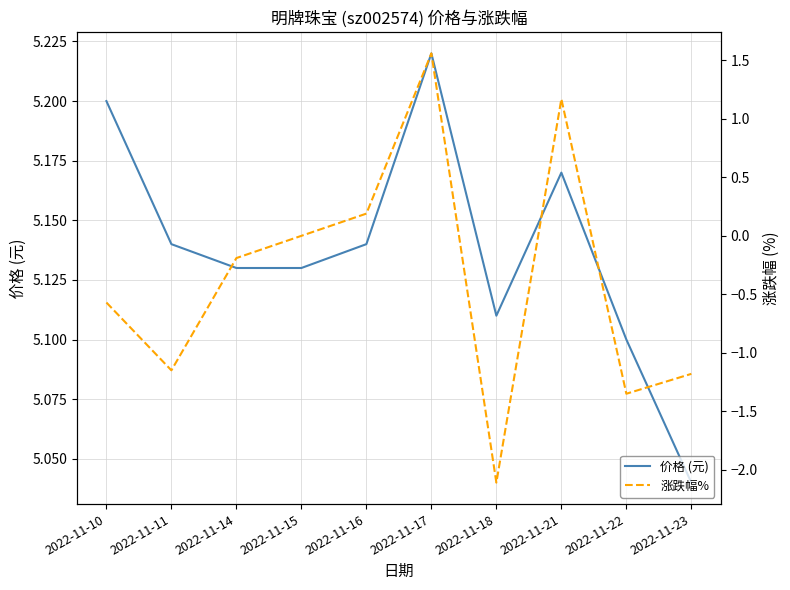

What are all the series names shown in the legend?

价格 (元), 涨跌幅%